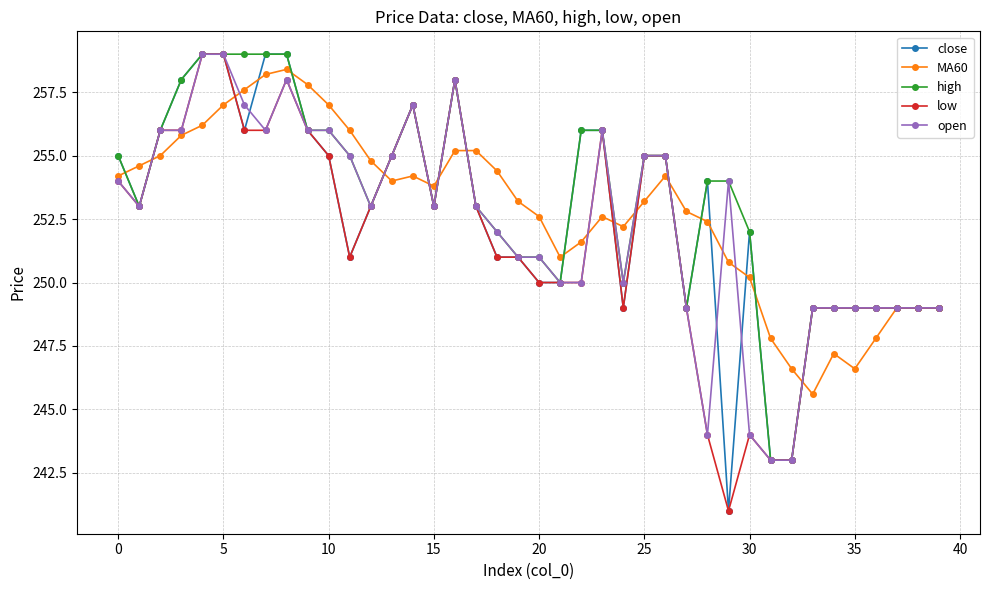

True or false: MA60 has more than 2 points higher than both neighbors.

True